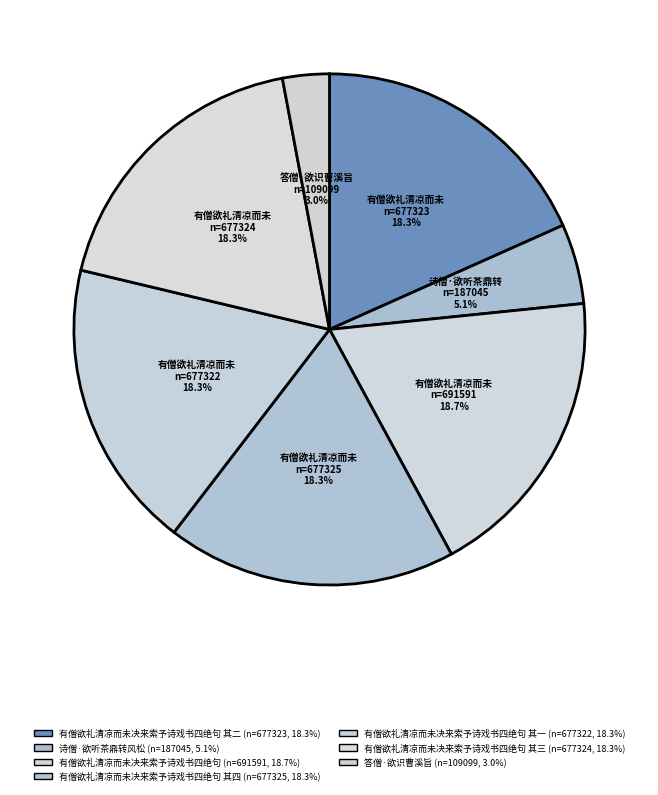

How many segments does this pie chart have?

7